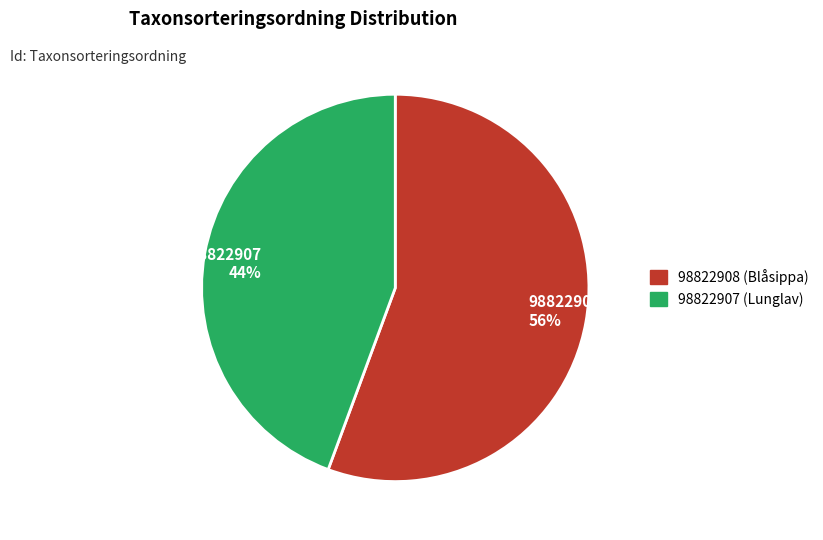

Is it true that 98822908 is 56% of the pie?

True